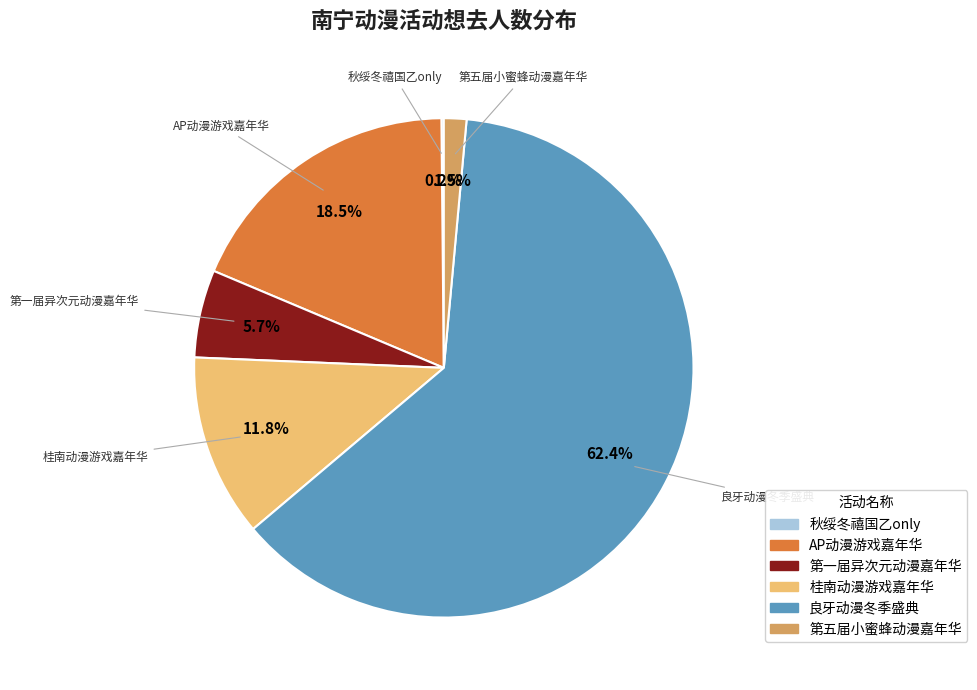

Which has a higher value, AP动漫游戏嘉年华 or 良牙动漫冬季盛典?

良牙动漫冬季盛典